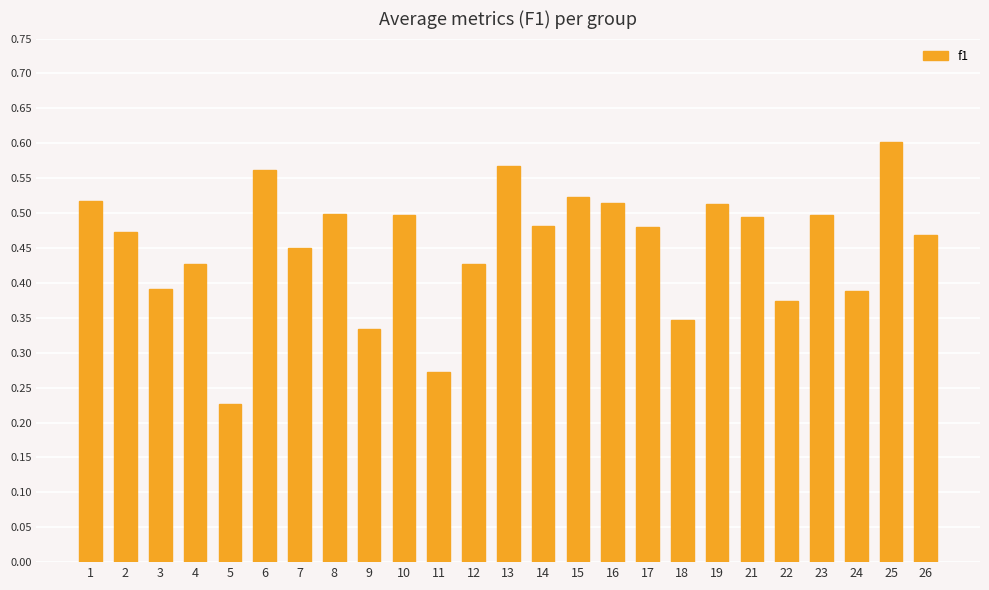

The chart shows a value of 0.6 at 6. True or false?

True